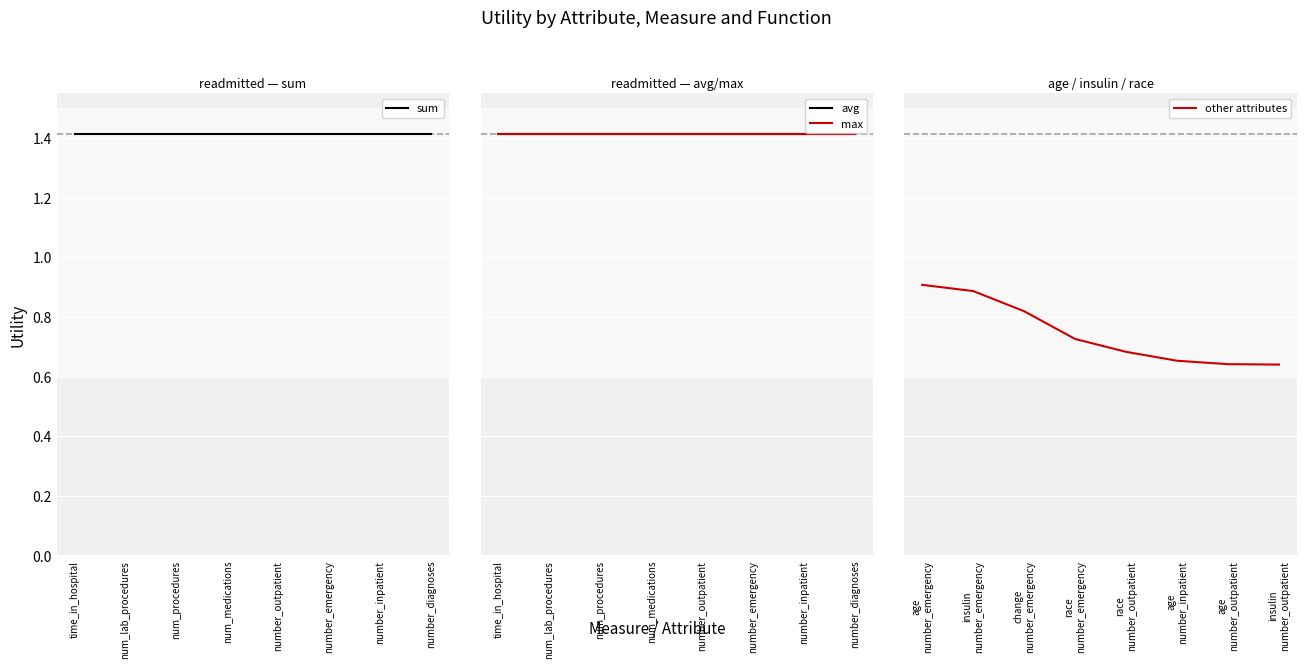

What is the total value across all series at number_outpatient?

4.9